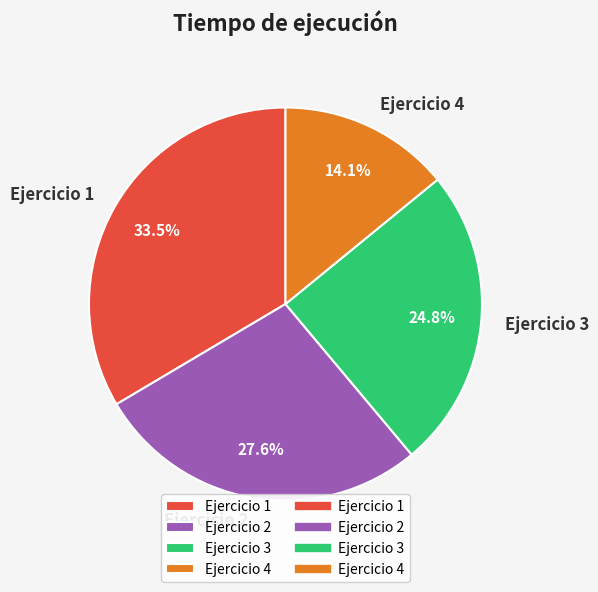

Which slice is the smallest?

Ejercicio 4